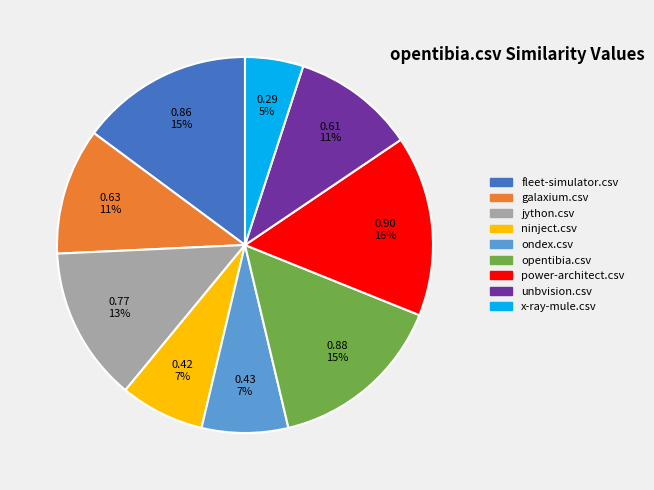

Is there any slice that represents more than half of the pie?

No